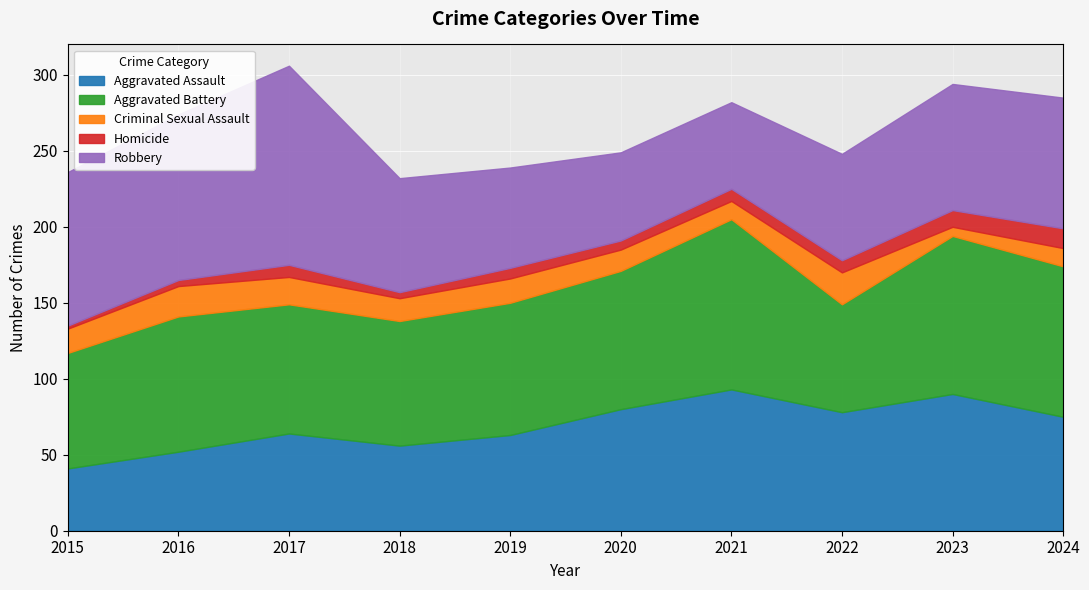

At which category does the chart reach its minimum across all series?

2015